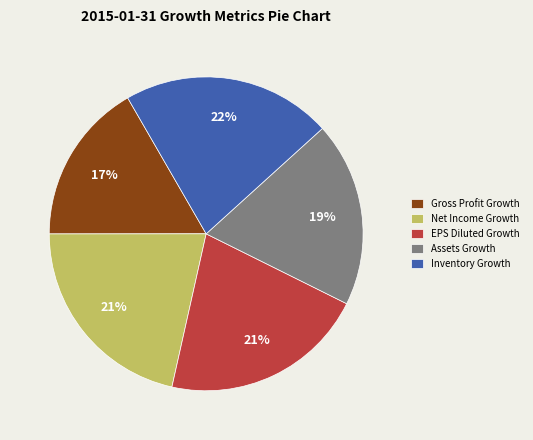

What percentage is the Assets Growth slice, to the nearest percent?

19%